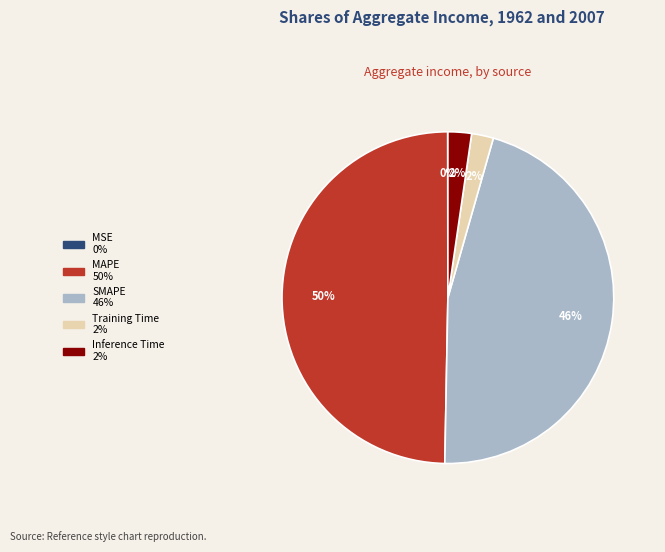

What percentage is the MAPE slice, to the nearest percent?

50%